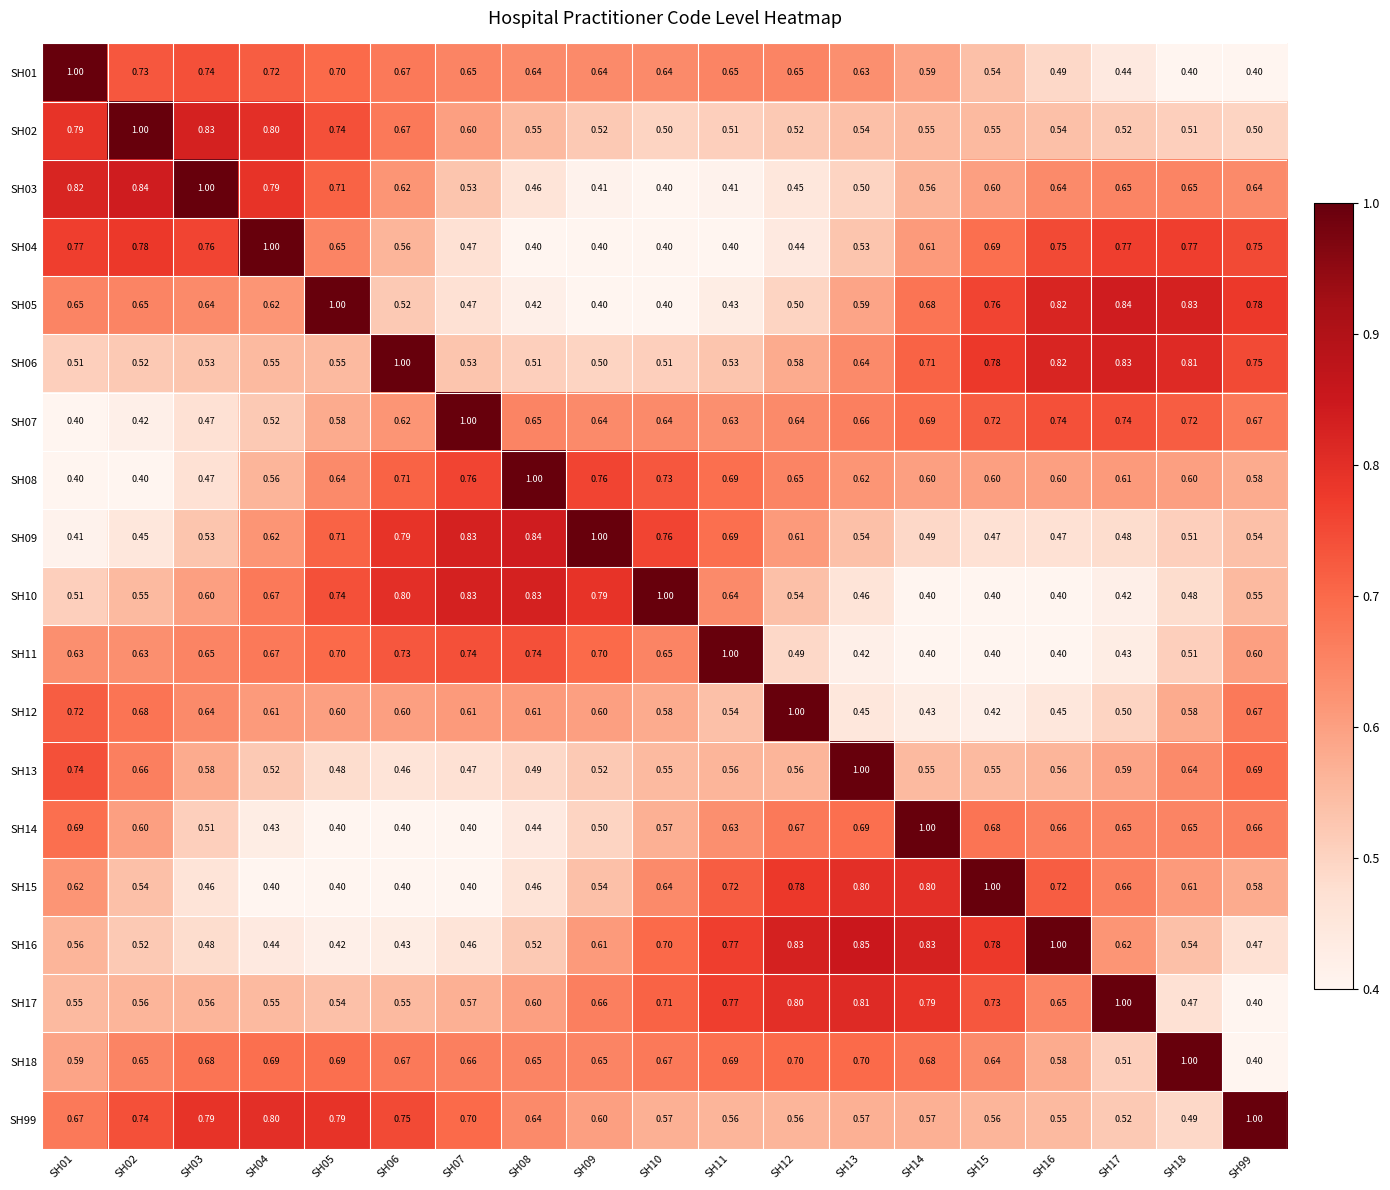

Count the number of categories in the chart.

19